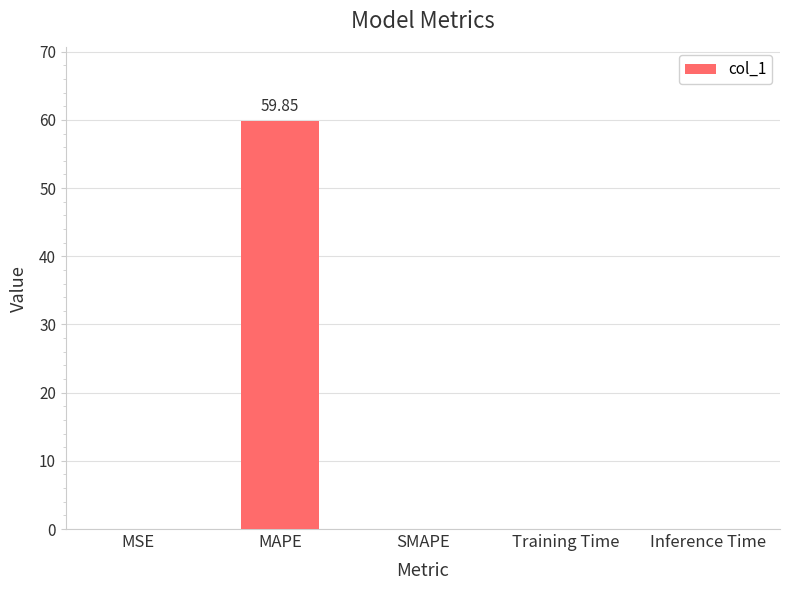

Between SMAPE and MAPE, which is larger?

MAPE